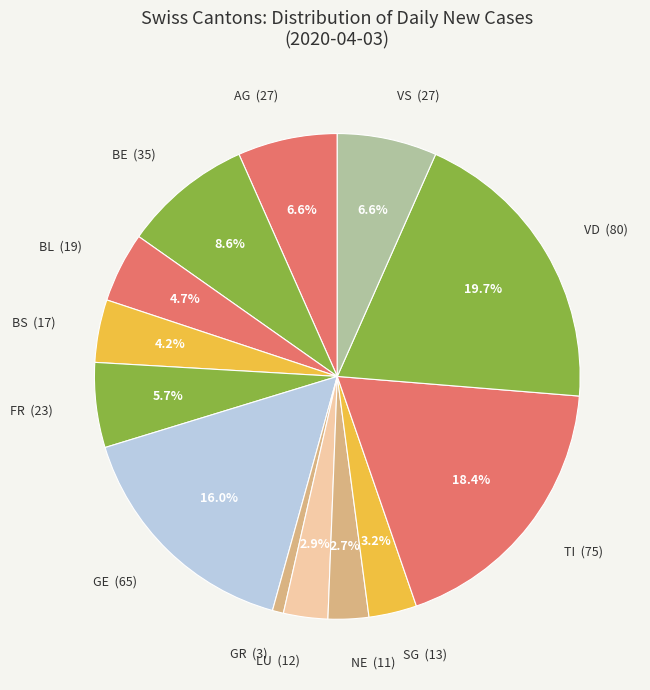

Is AG (27) the majority of the pie?

No